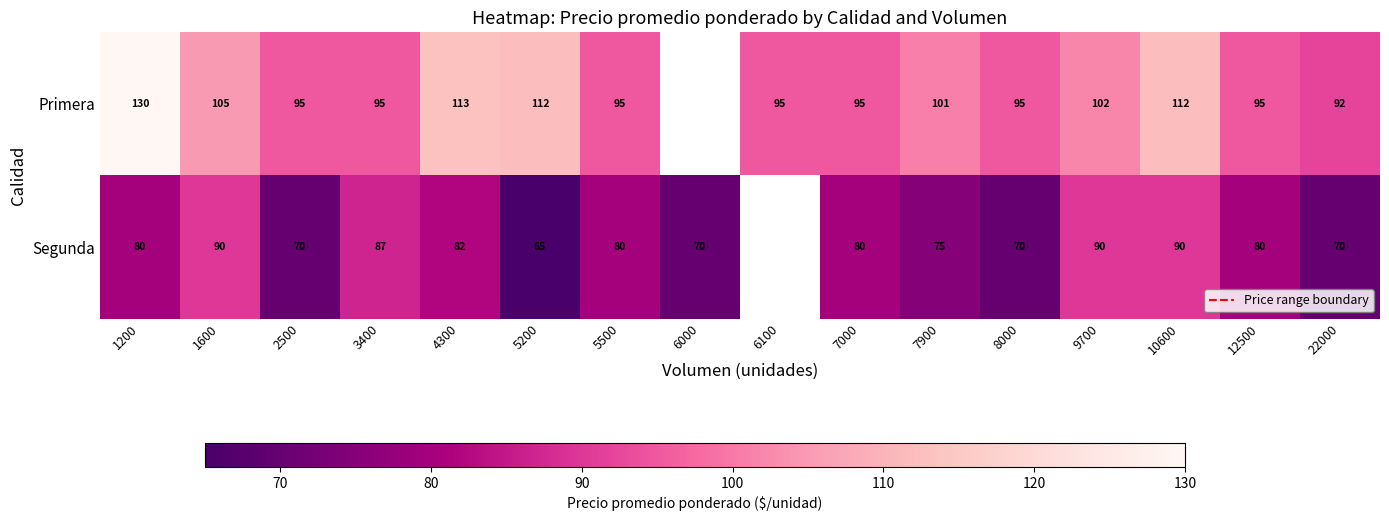

Which has a higher value, 8000 or 10600?

10600